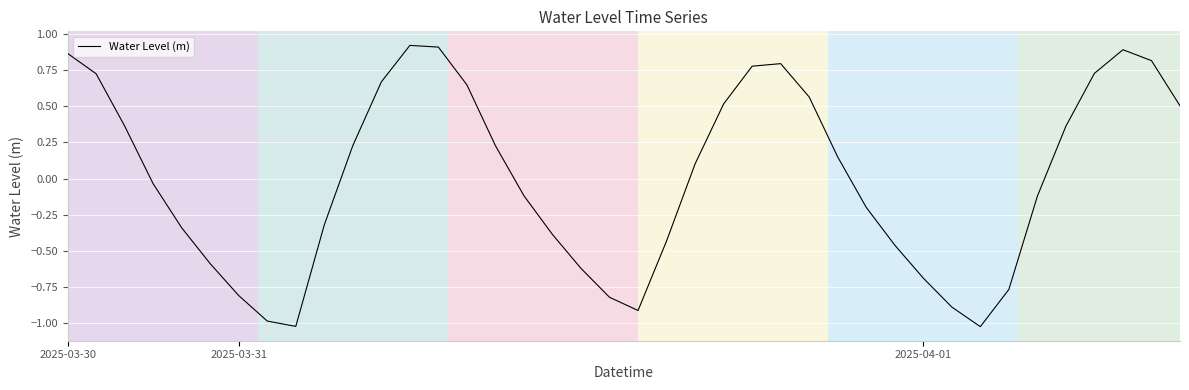

What is the difference between the maximum and minimum values?

1.9